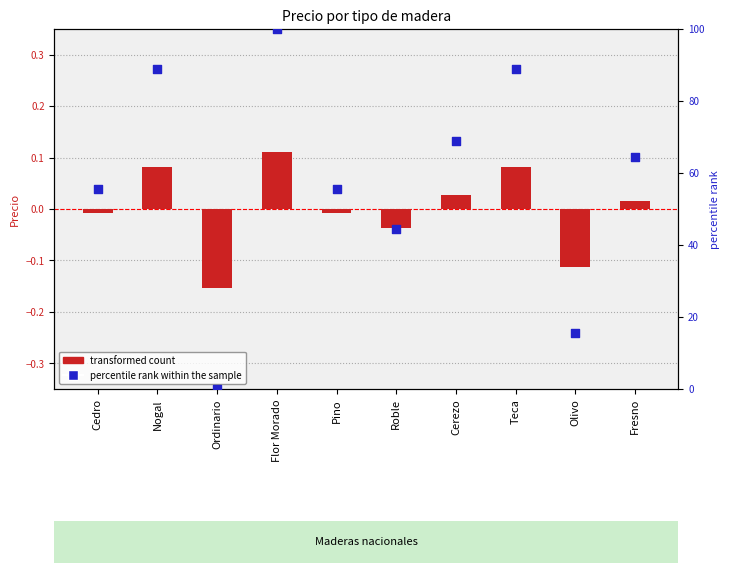

What is the total value across all series at Flor Morado?

100.1